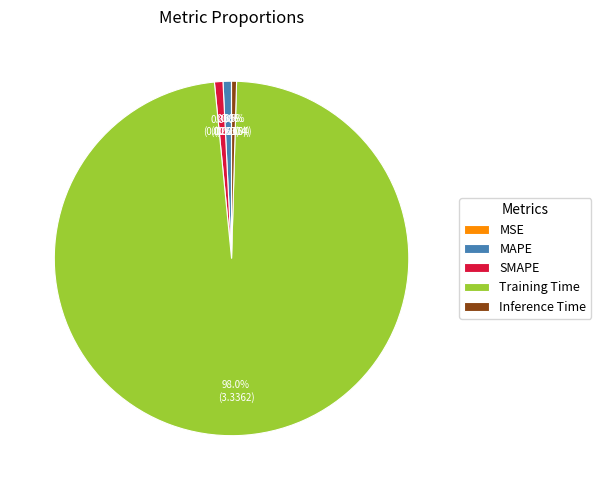

Which slice is the largest?

Training Time